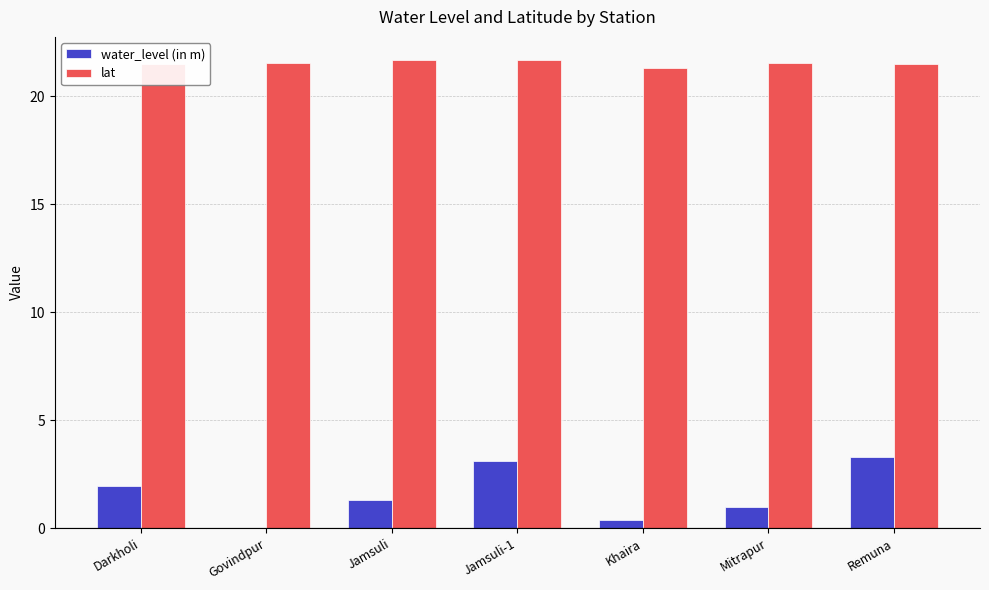

What are all the series names shown in the legend?

water_level (in m), lat